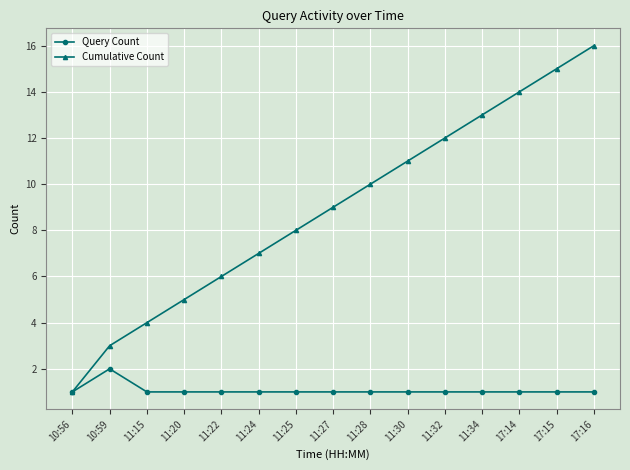

The value of Query Count at 17:16 is 2. True or false?

False